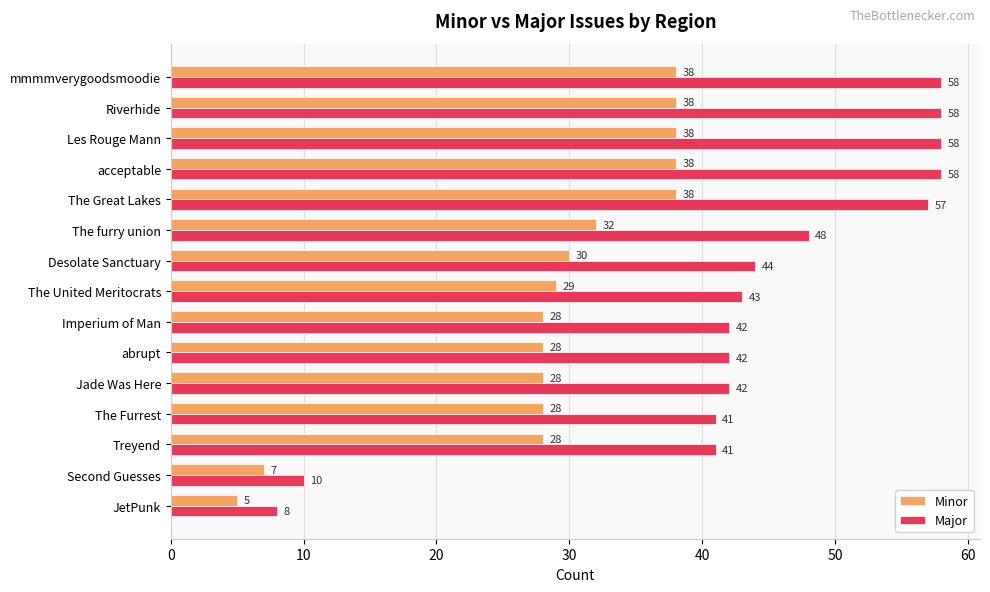

What is the spread (max minus min) of values at abrupt?

14